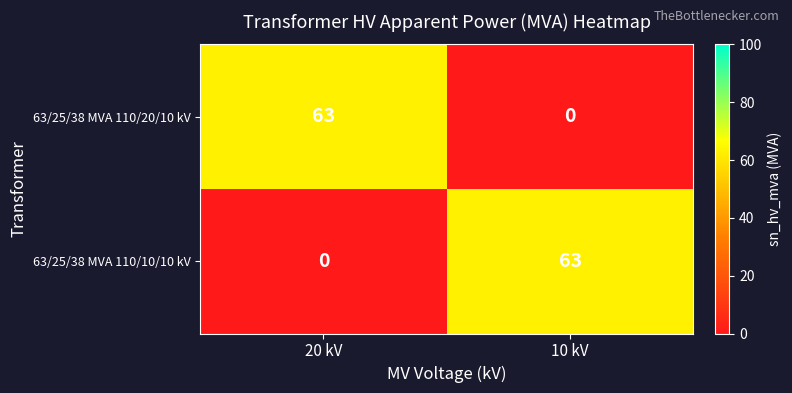

What is the sum of all 63/25/38 MVA 110/10/10 kV values?

63